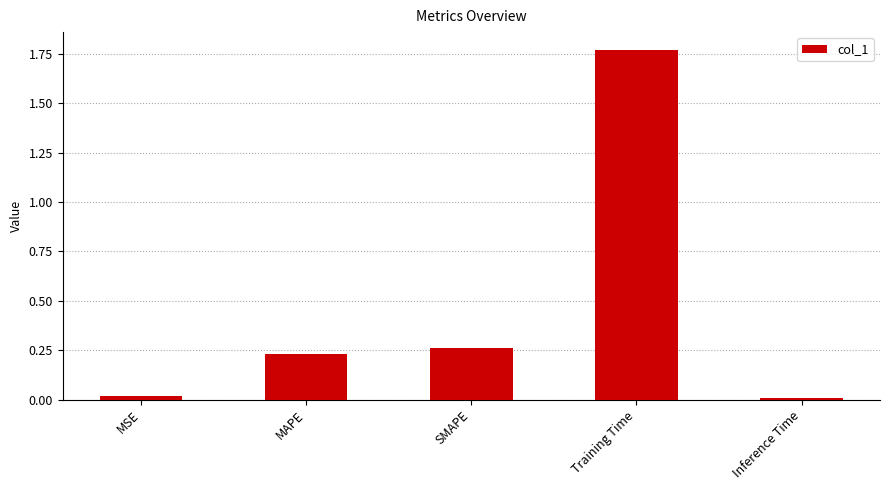

What is the label of the 5th bar from the left?

Inference Time